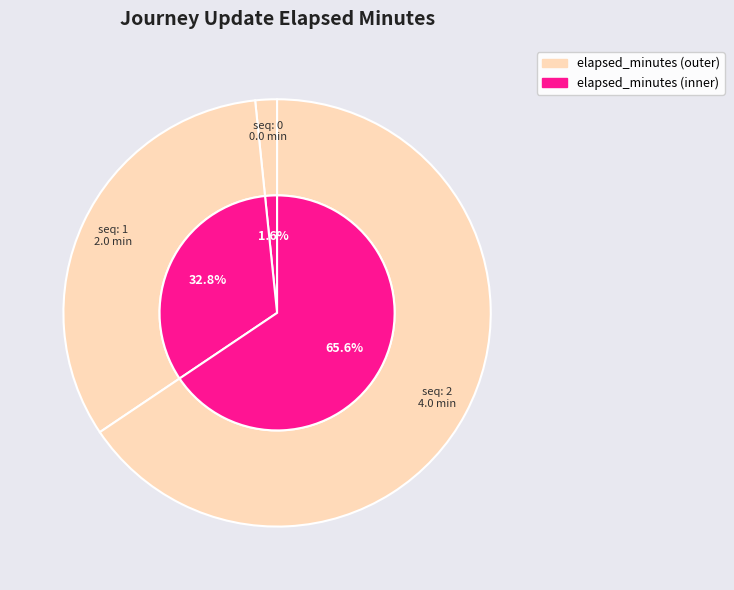

Is there a majority slice in this chart?

Yes